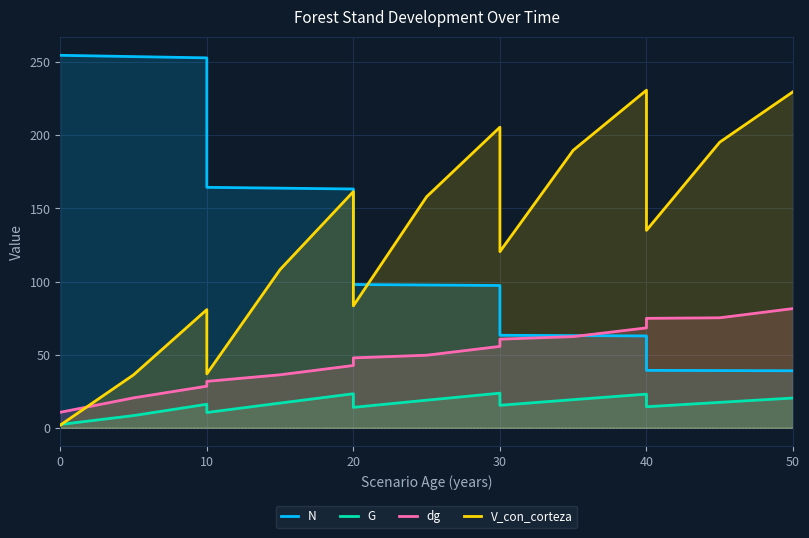

What is the difference between the maximum and minimum values in the dg series?

70.9